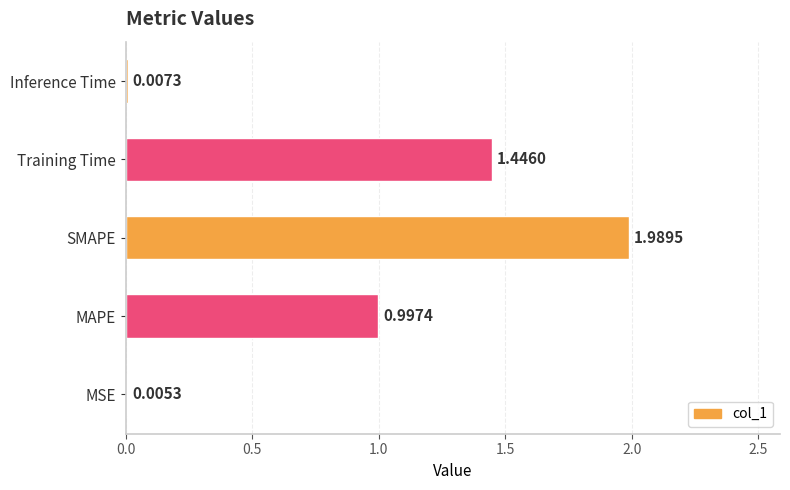

Which label corresponds to the largest value in the chart?

SMAPE